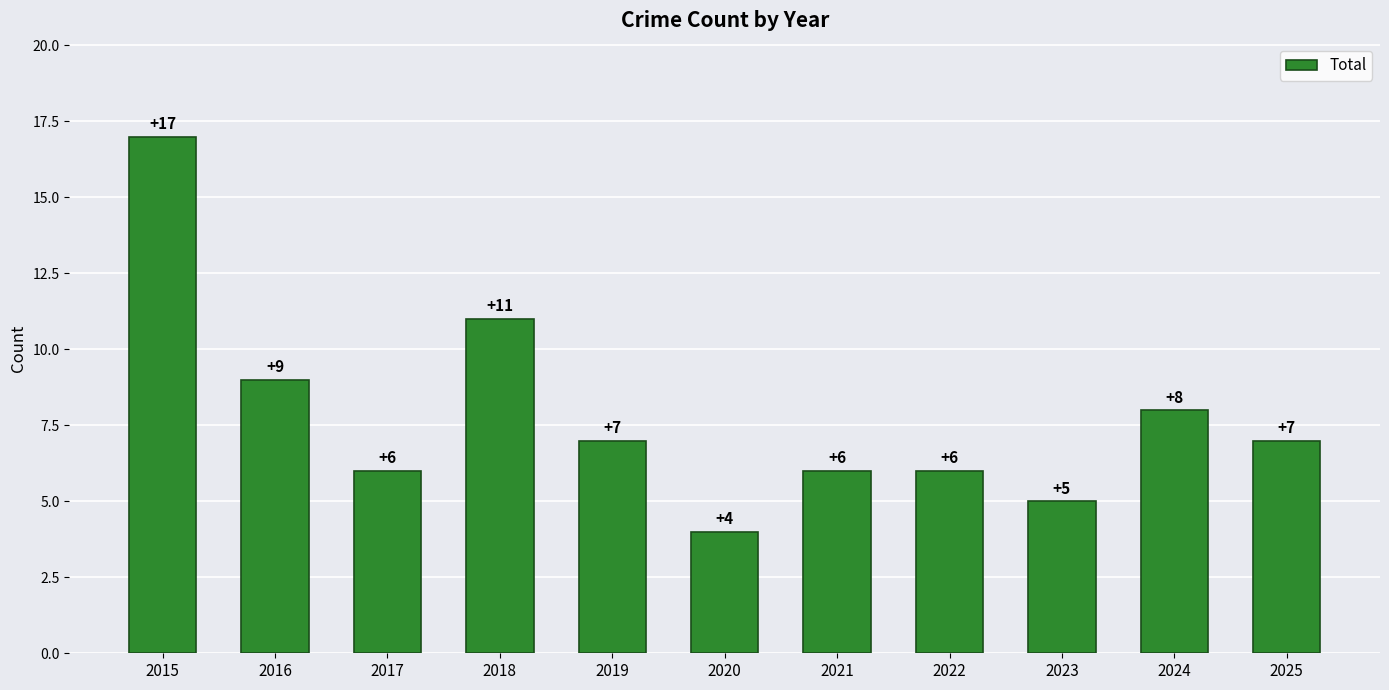

Read the value at 2020, to the nearest 5.

5